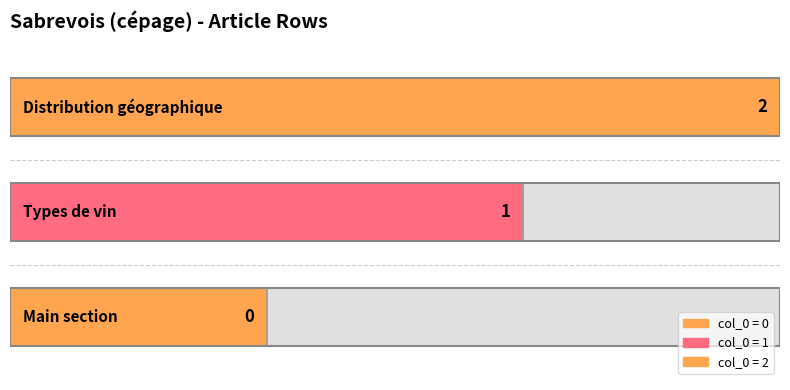

Reading left to right, extract all data points from this chart.

0	1	2